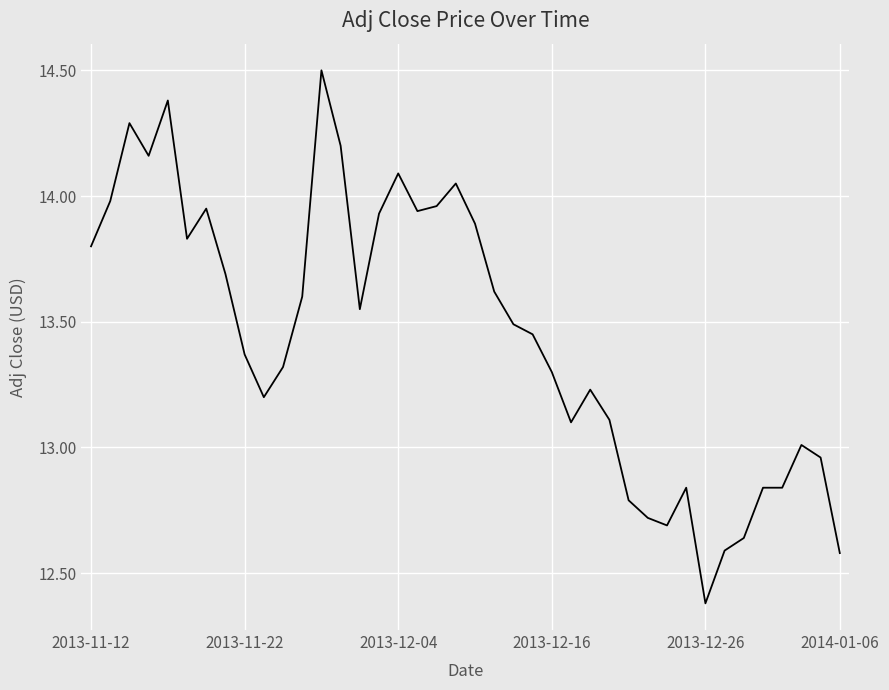

How many lines are shown in the chart?

1